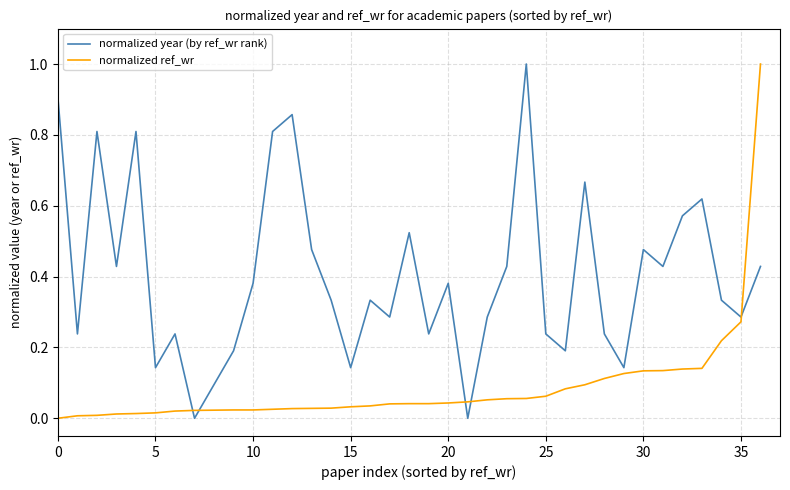

What is the maximum value for normalized ref_wr?

1.0